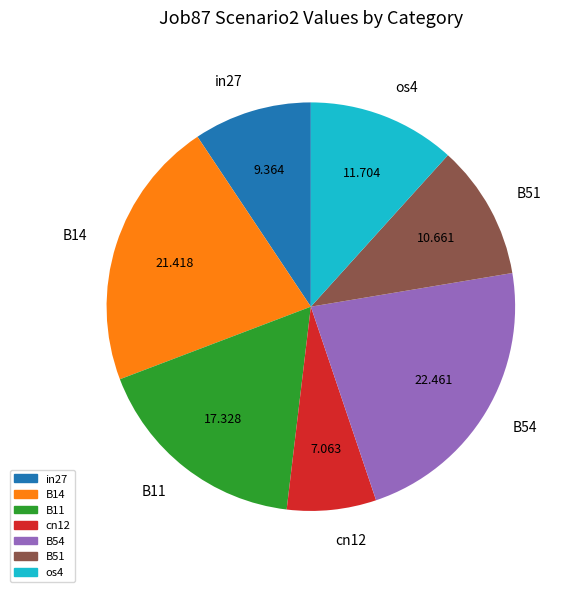

Between B11 and B14, which is larger?

B14